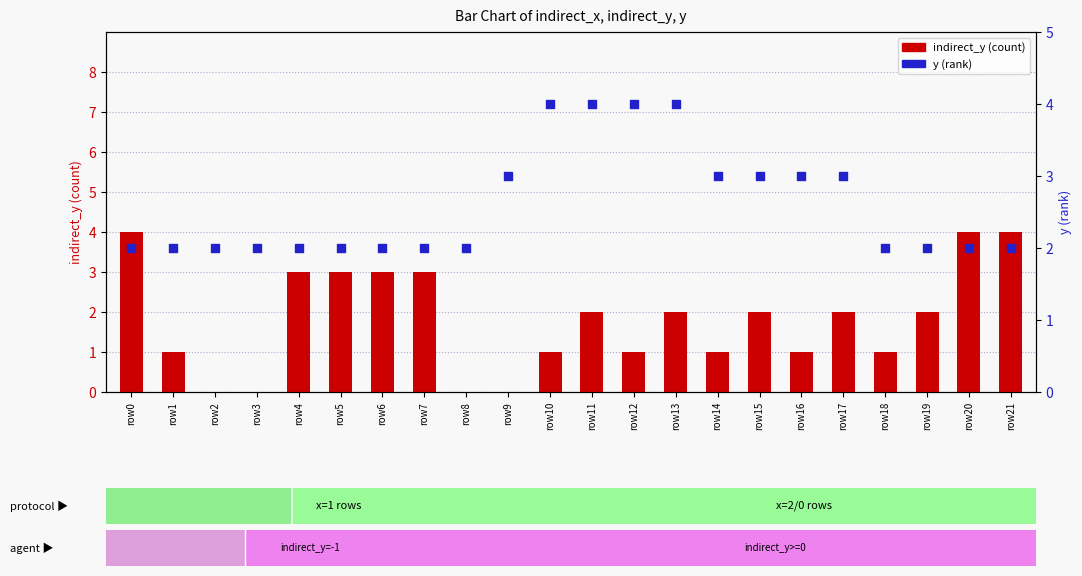

At which category is the sum across all series the highest?

row0